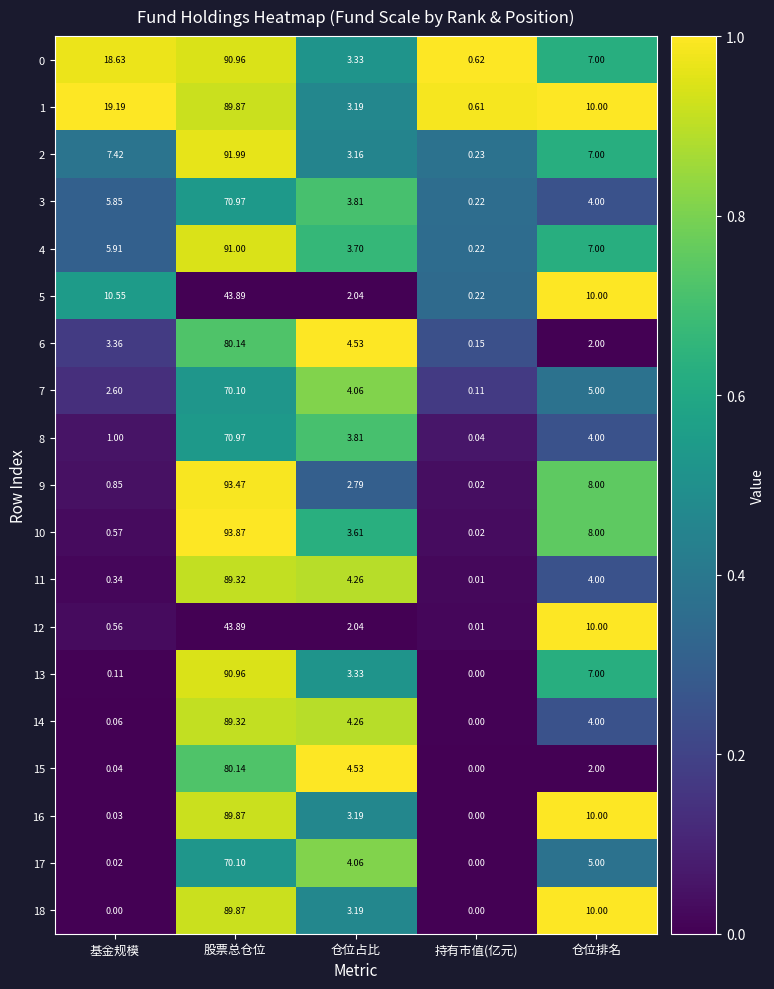

List the labels in order of 7 value, largest first.

股票总仓位, 仓位排名, 仓位占比, 基金规模, 持有市值(亿元)